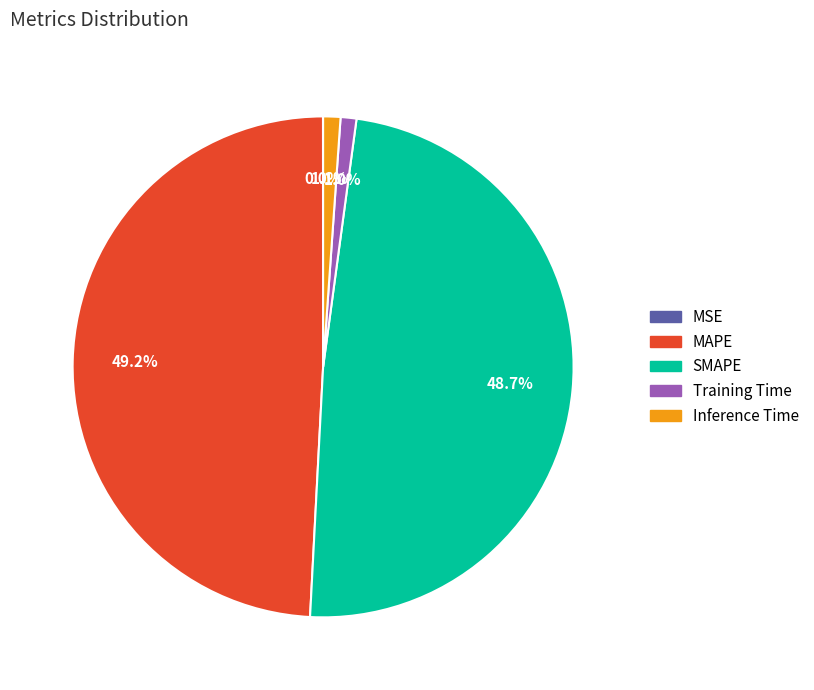

Between Inference Time and MAPE, which is larger?

MAPE